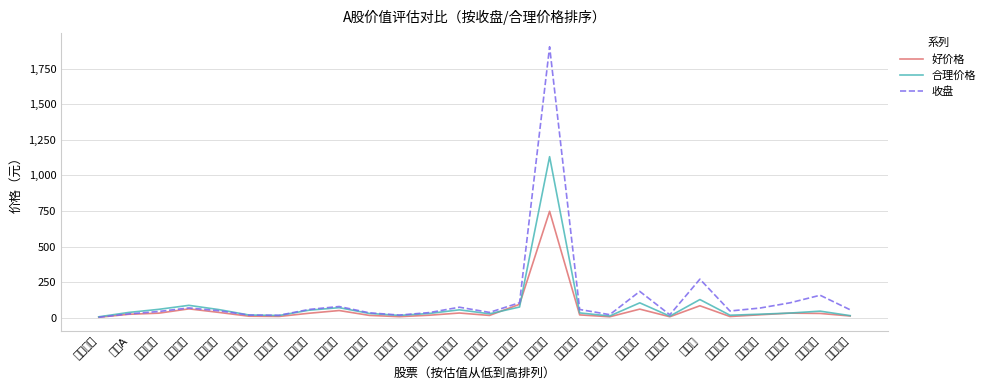

The 收盘 series shows 10.2 at 福耀玻璃. True or false?

False